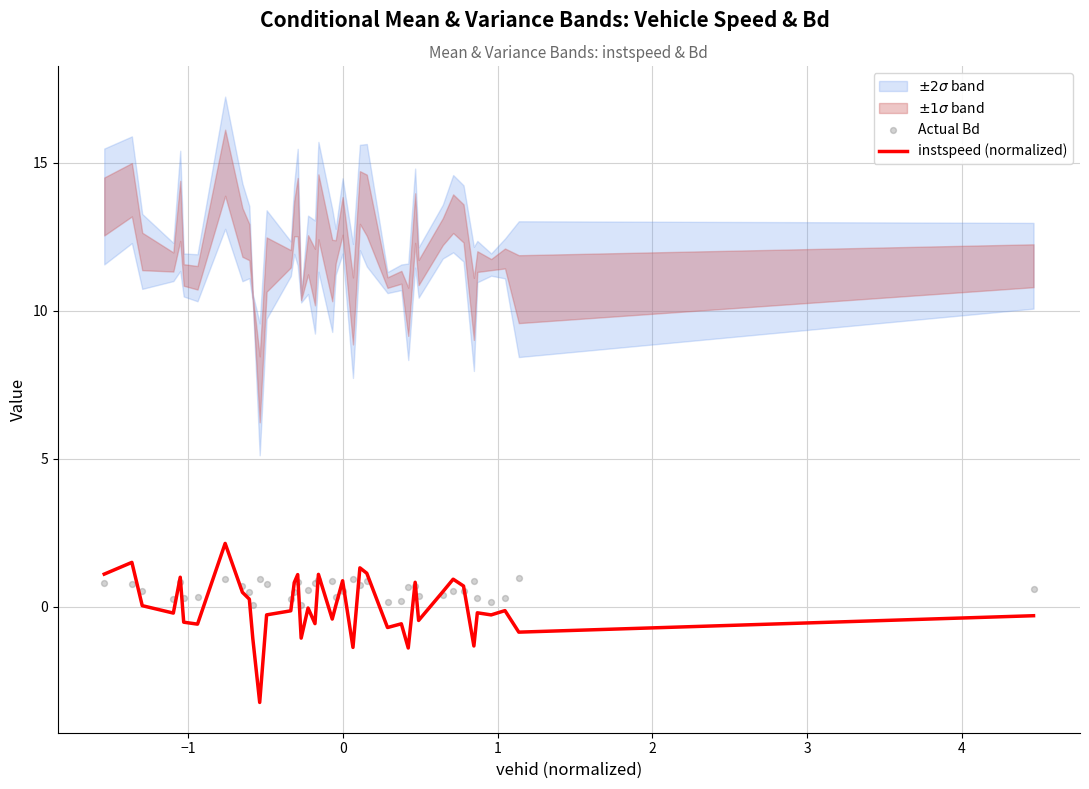

What is the lowest value of the instspeed (normalized) series?

-3.2